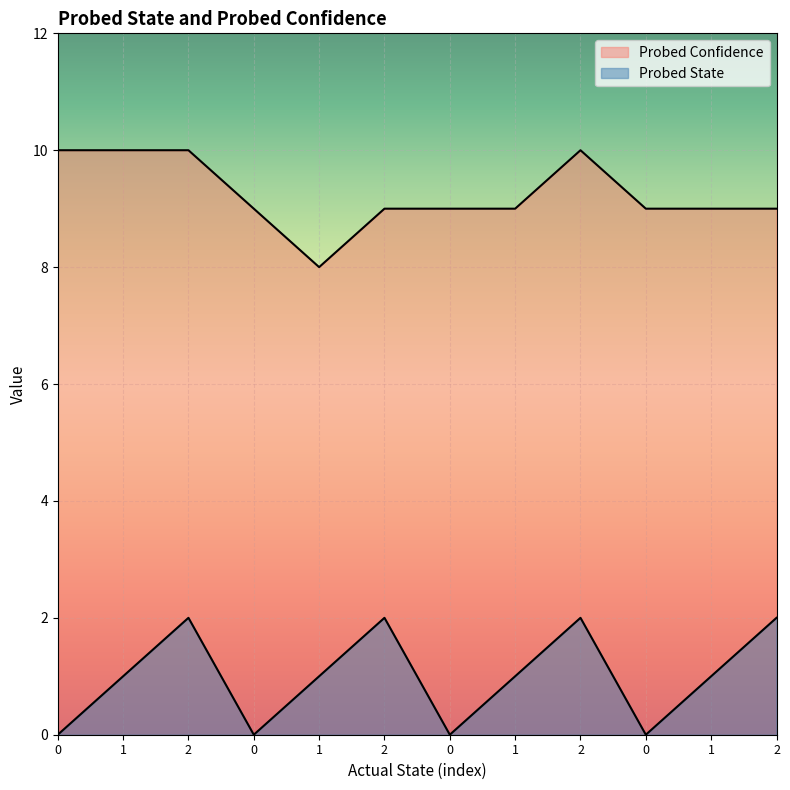

Rank the categories by Probed State value from lowest to highest.

0, 0, 0, 0, 1, 1, 1, 1, 2, 2, 2, 2